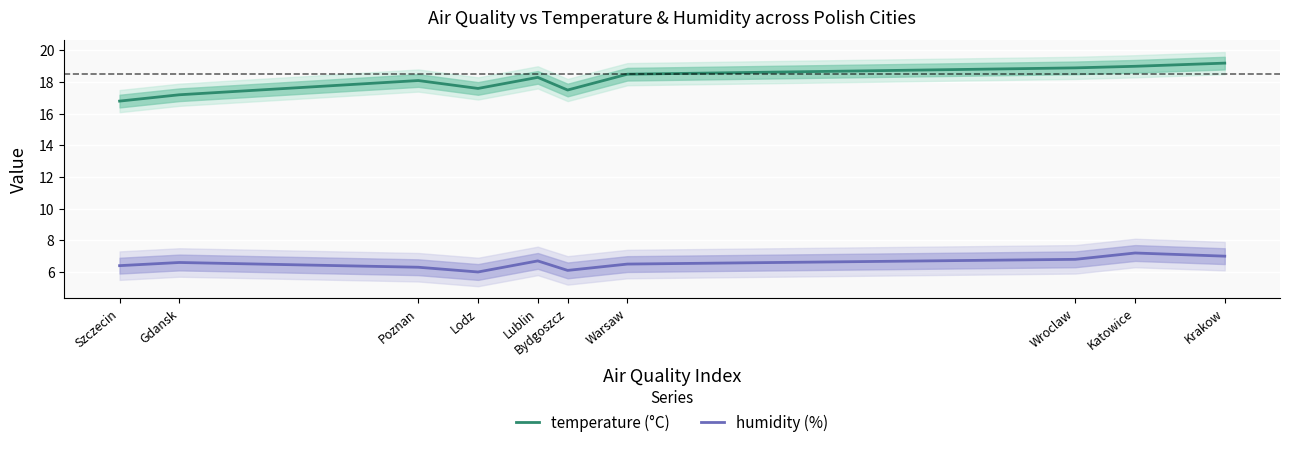

Between Szczecin and Krakow, which series saw the biggest shift?

temperature (°C)